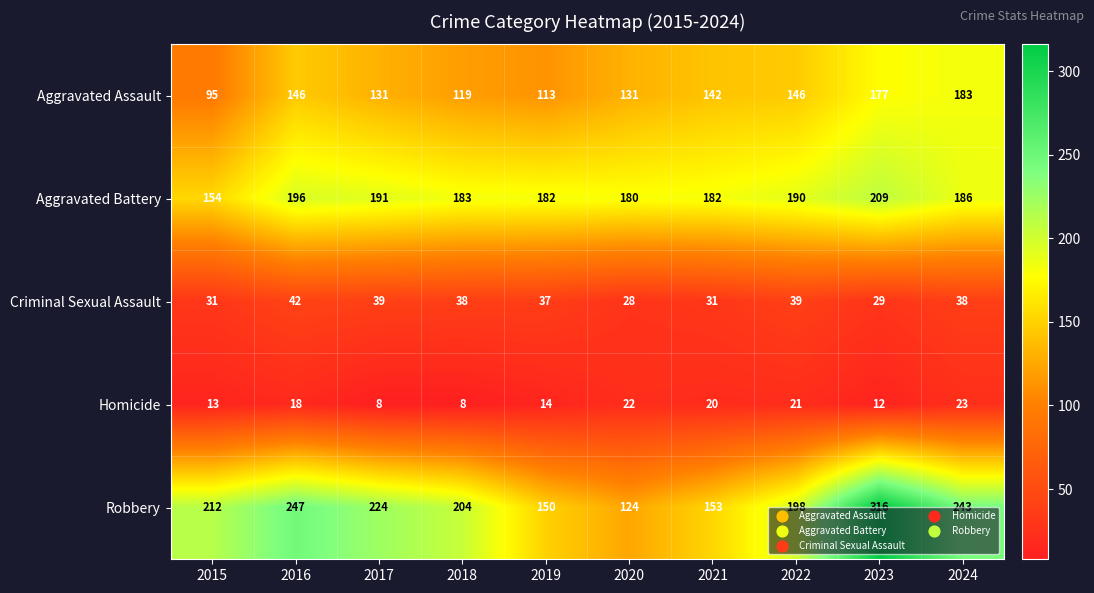

What is the sum of the Robbery values at 2015 and 2023?

528